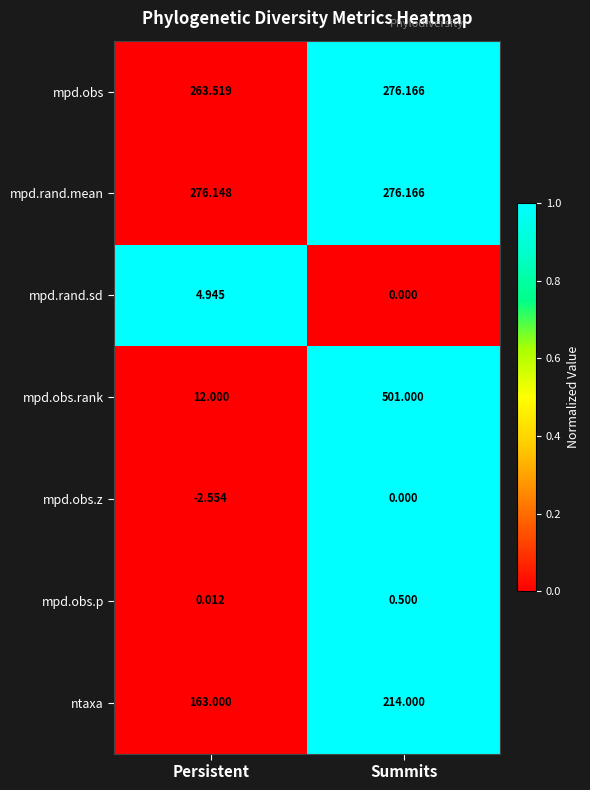

At which label is mpd.rand.mean closest to 276?

Persistent